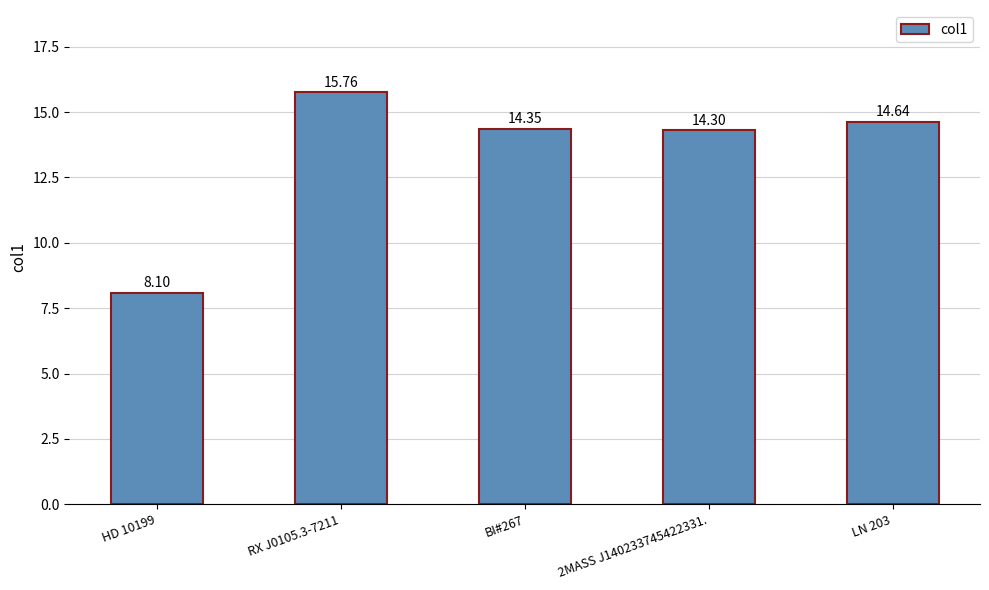

What value does the data have at 2MASS J140233745422331.?

14.3